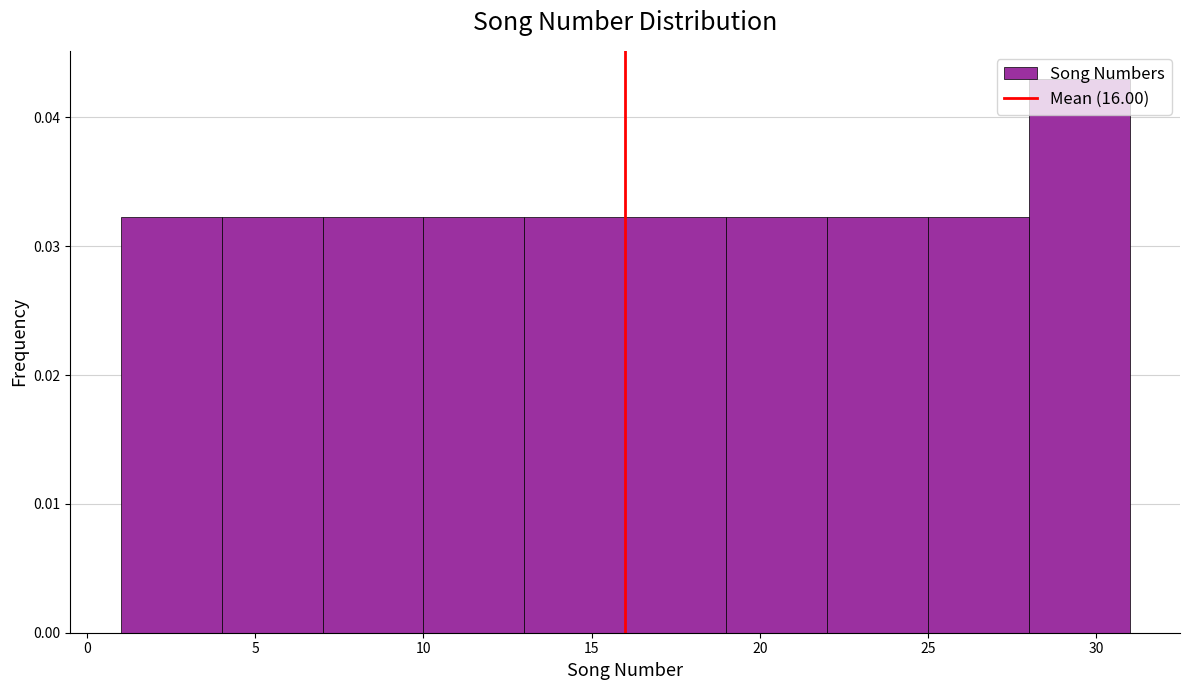

How tall is the bar that spans 10 to 13 on the x-axis? The values are not printed on the chart, so give them approximately, as read against the axis.

0.032